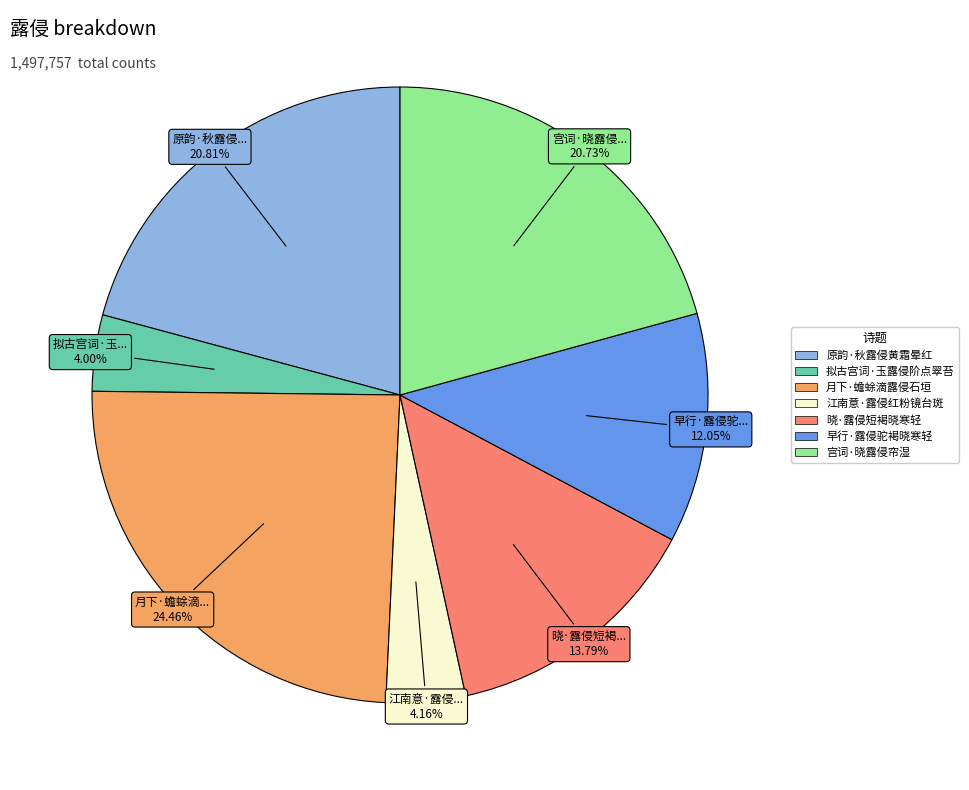

What percentage is the 拟古宫词·玉露侵阶点翠苔 slice, to the nearest percent?

4%